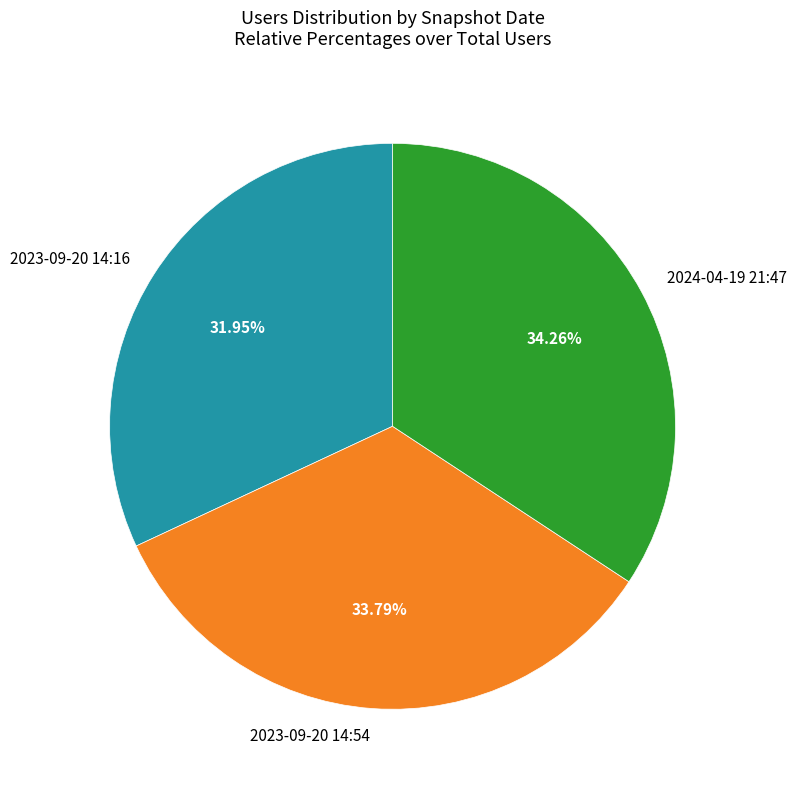

Count the number of slices in the pie.

3